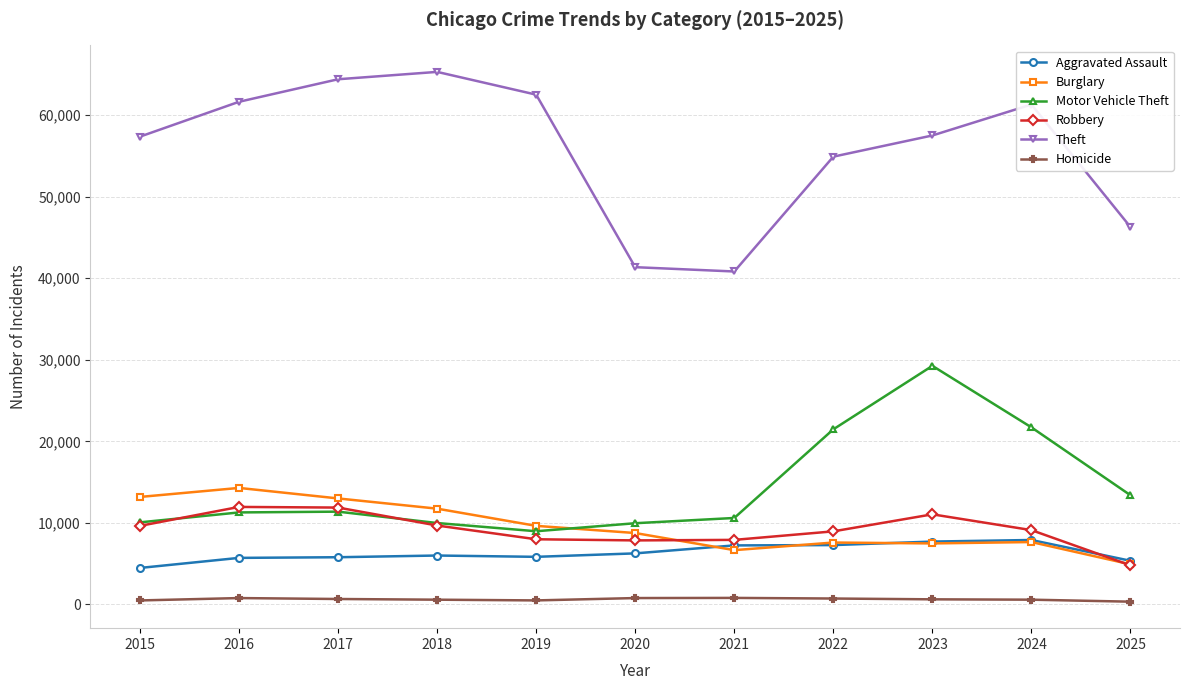

Which series has the widest spread of values?

Theft